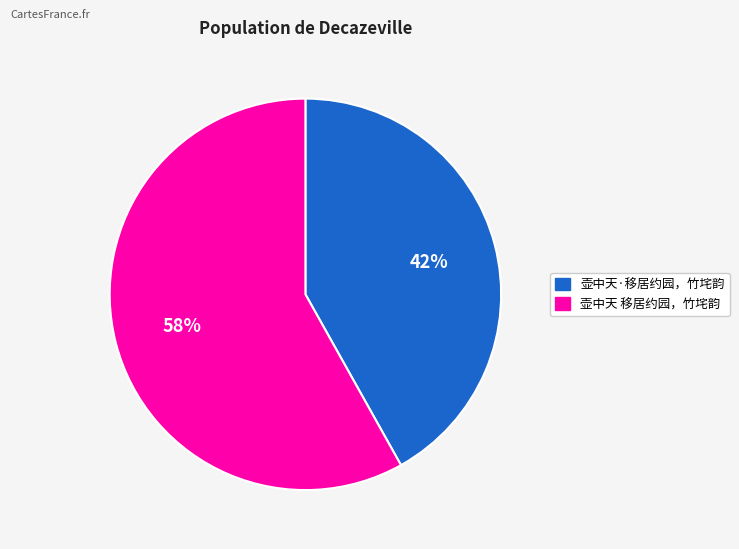

Which has a higher value, 壶中天·移居约园，竹垞韵 or 壶中天 移居约园，竹垞韵?

壶中天 移居约园，竹垞韵